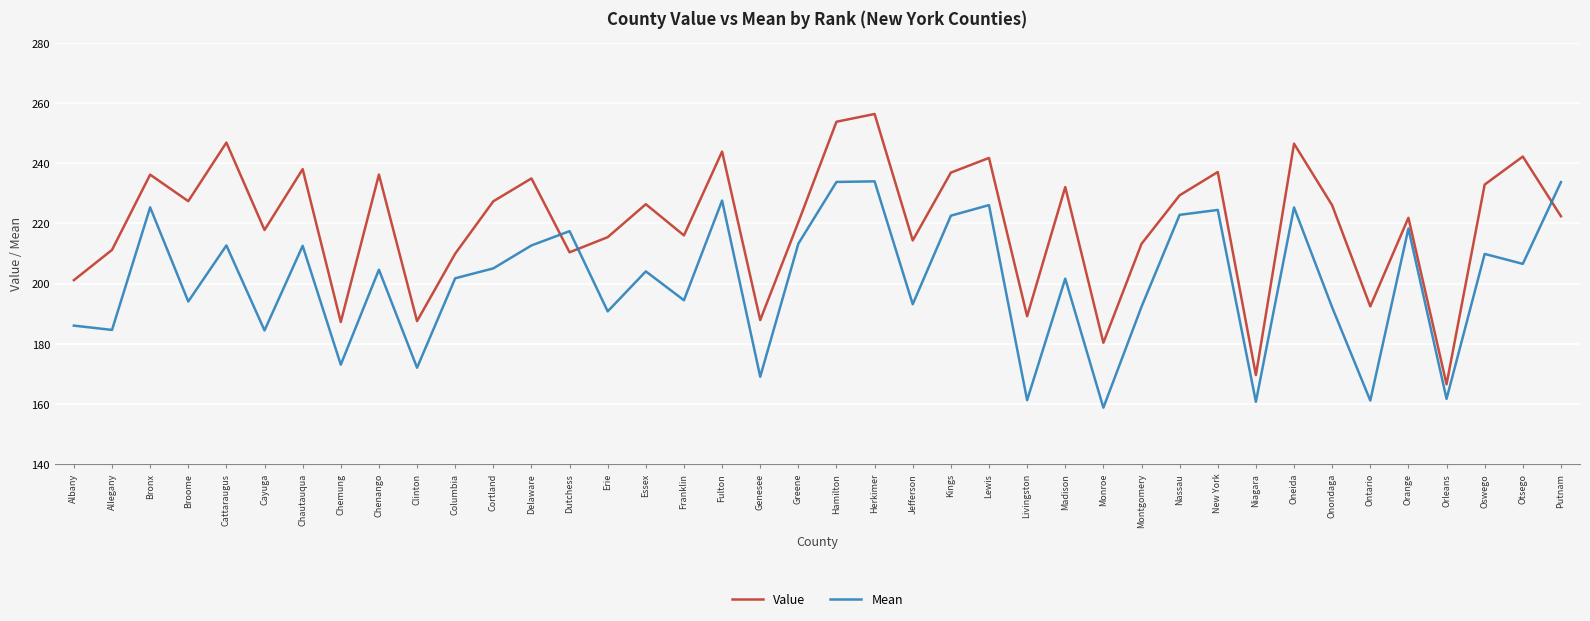

What is the approximate value of Value at Kings?

236.9